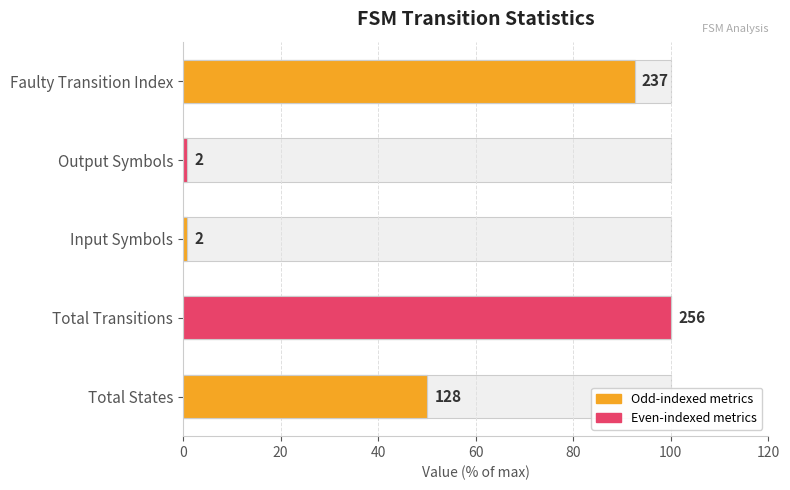

What is the value of the 1st bar from the left?

50.0